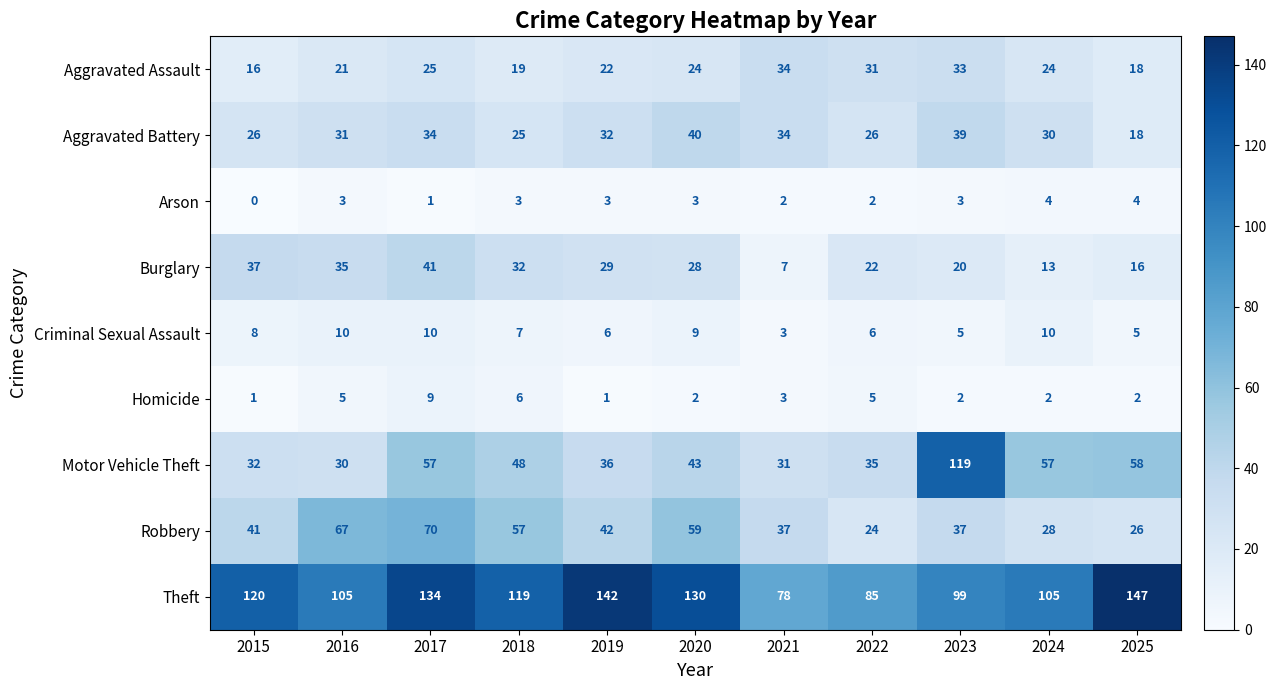

Which category has the highest value across all series?

2025